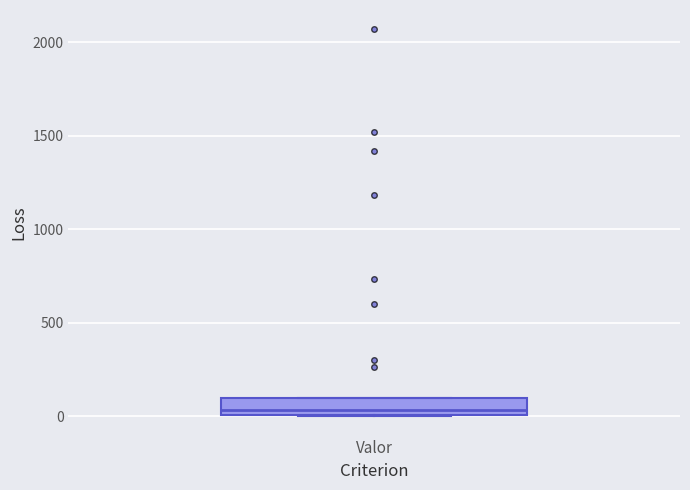

Read this box plot against the y-axis: the position of the median line, the range covered by the box, and the ends of both whiskers. The values are not printed on the chart, so give them approximately, as read against the axis.

median 50, box 0 to 100, whiskers 0 to 100